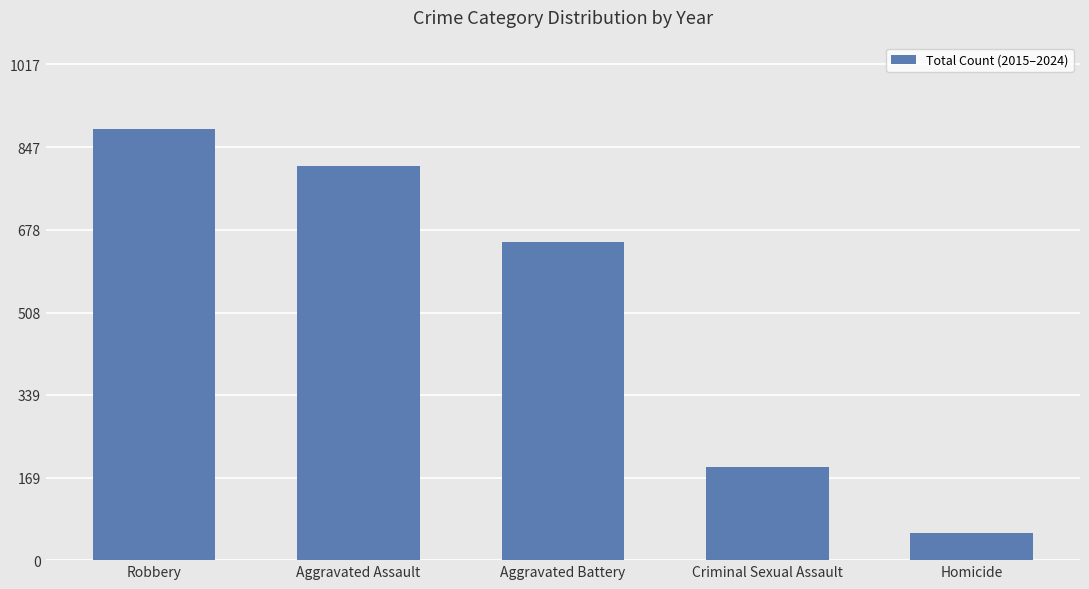

What position from the right is Aggravated Battery?

3